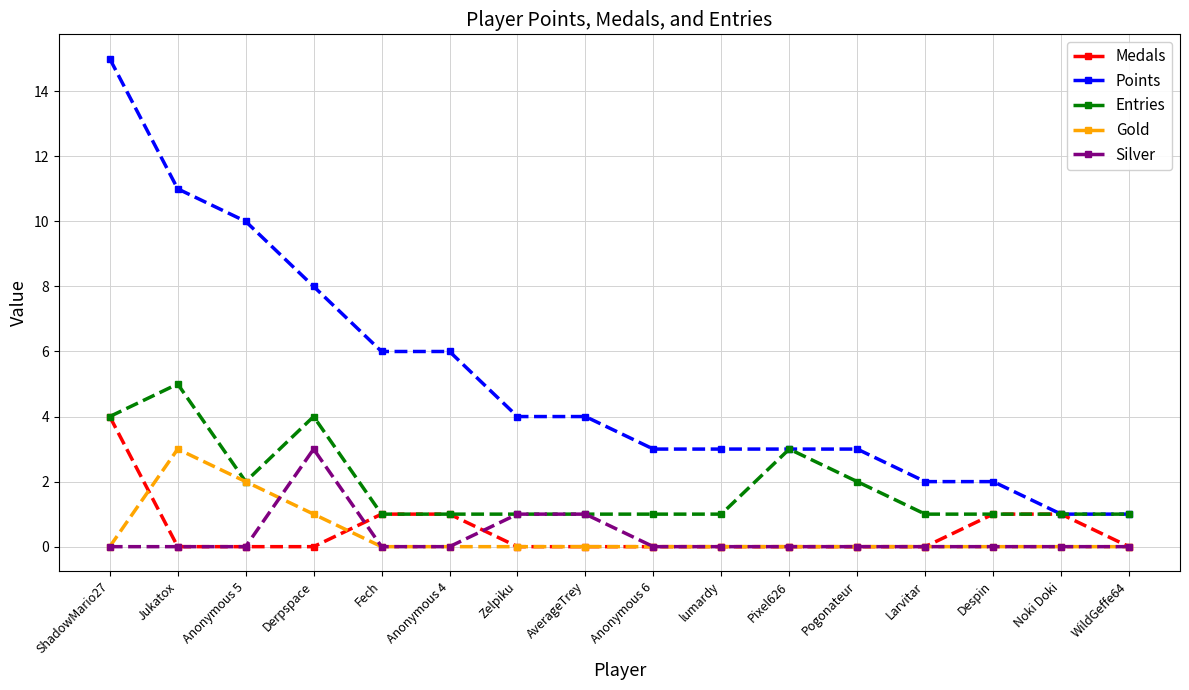

The value of Points at AverageTrey is 4. True or false?

True